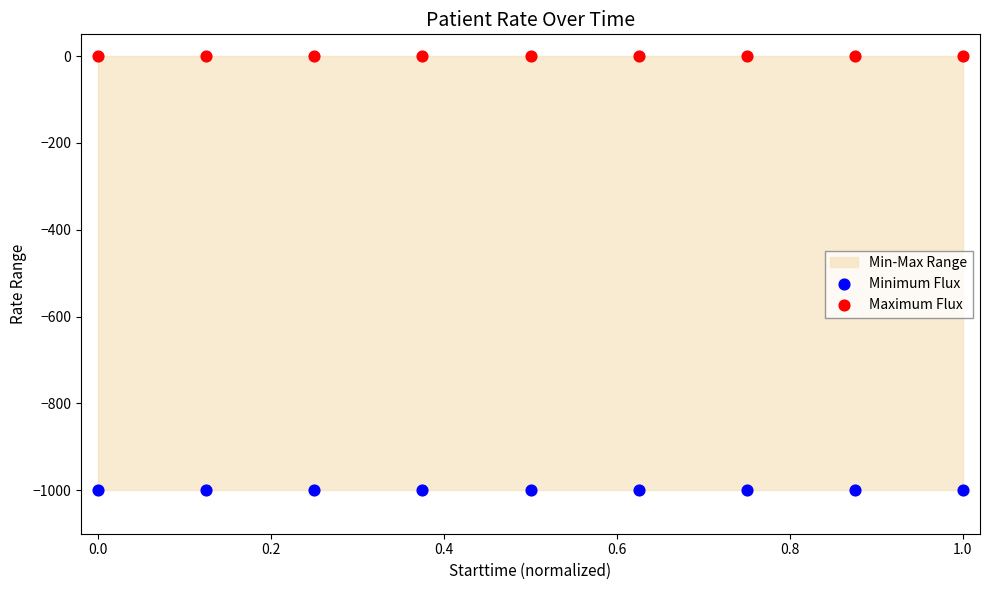

Which series reaches the minimum Y coordinate?

Minimum Flux